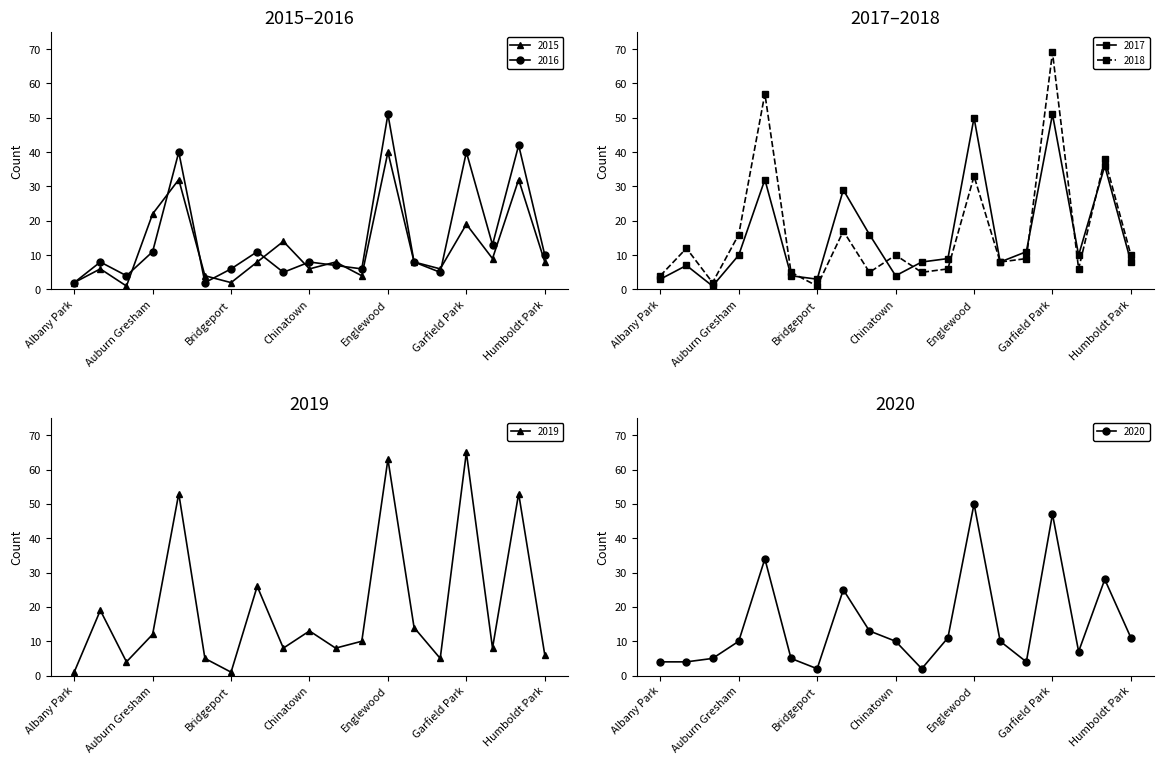

At how many categories does at least one series exceed 14?

8